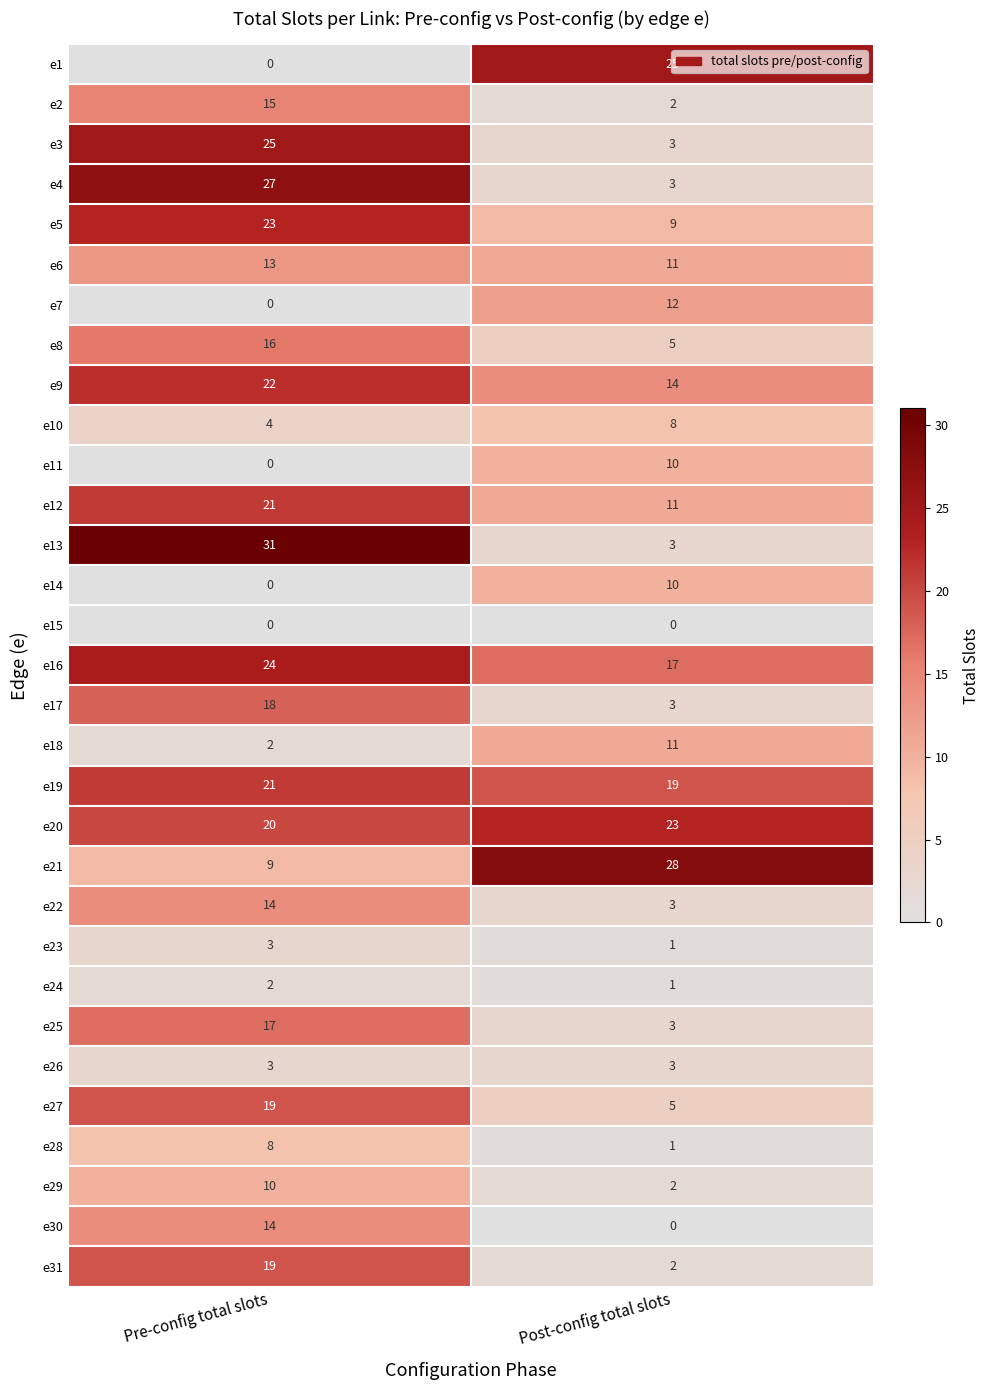

What is the spread (max minus min) of values at Pre-config total slots?

31